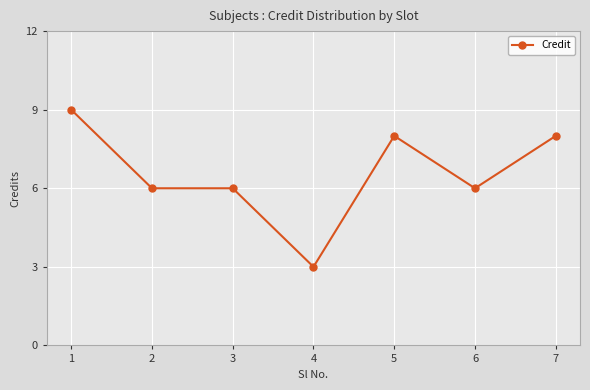

Which label corresponds to the largest value in the chart?

1